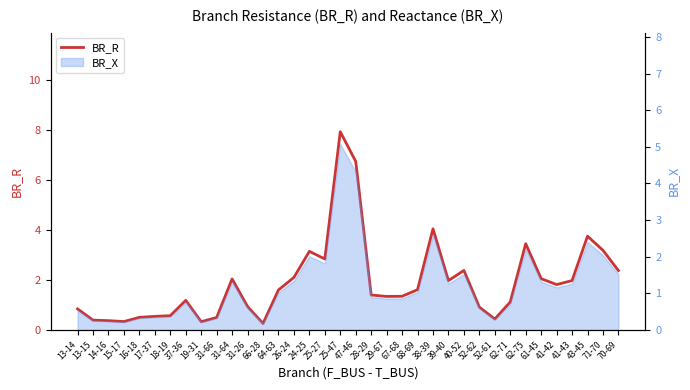

What is the label of the 24th point from the right?

66-28